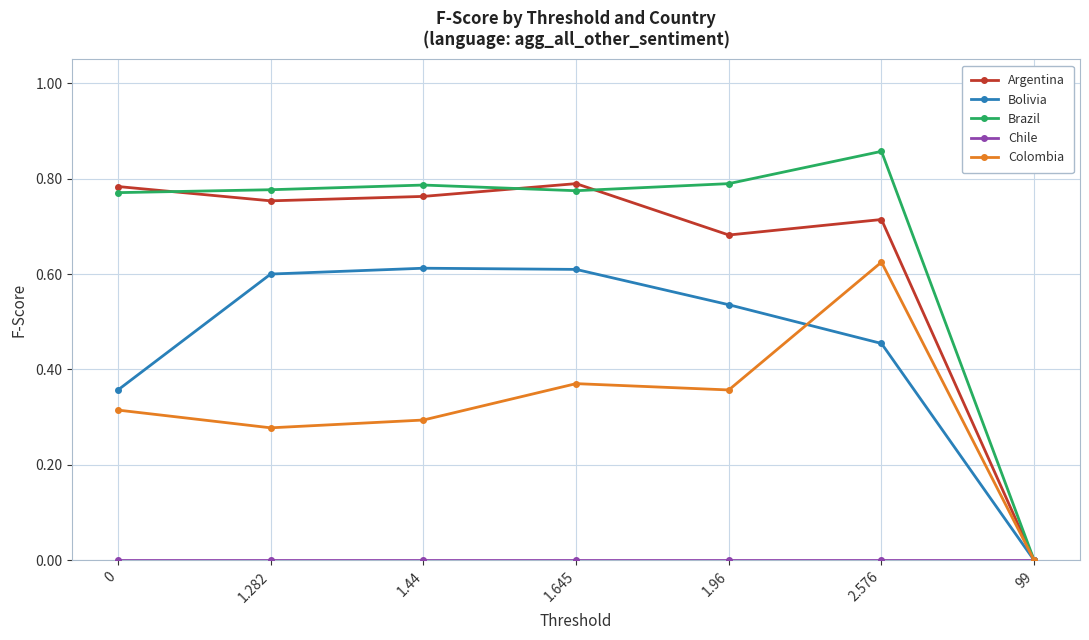

Between 1.96 and 2.576, which series saw the biggest shift?

Colombia